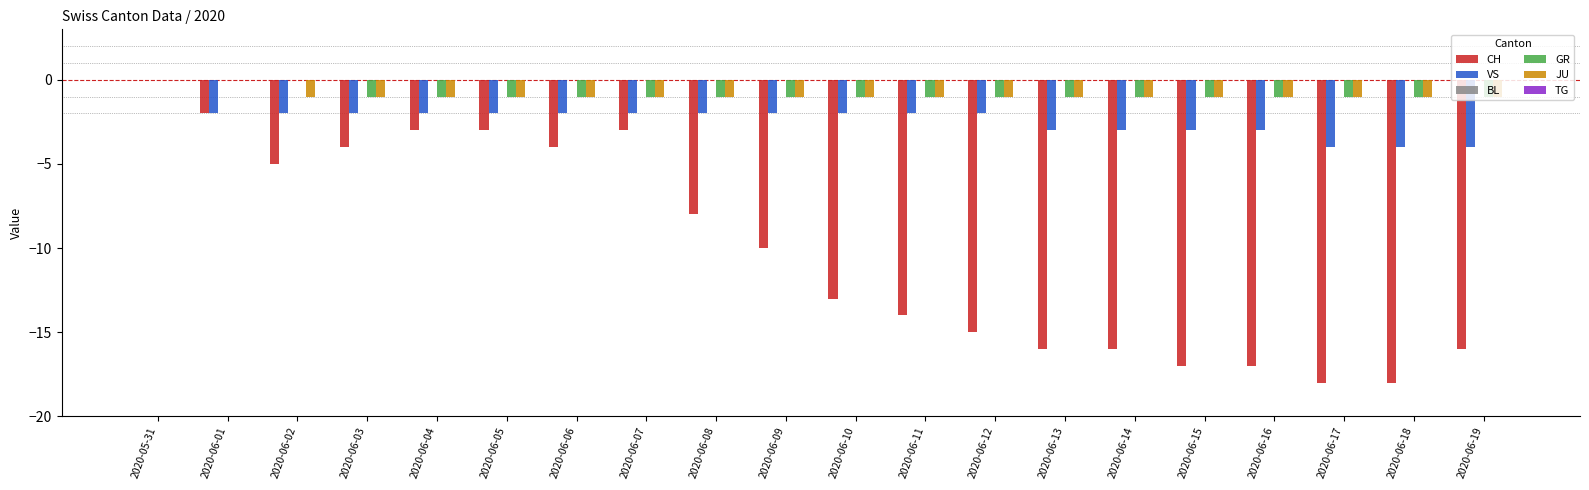

Are the bars grouped side by side (vs. stacked)?

Yes